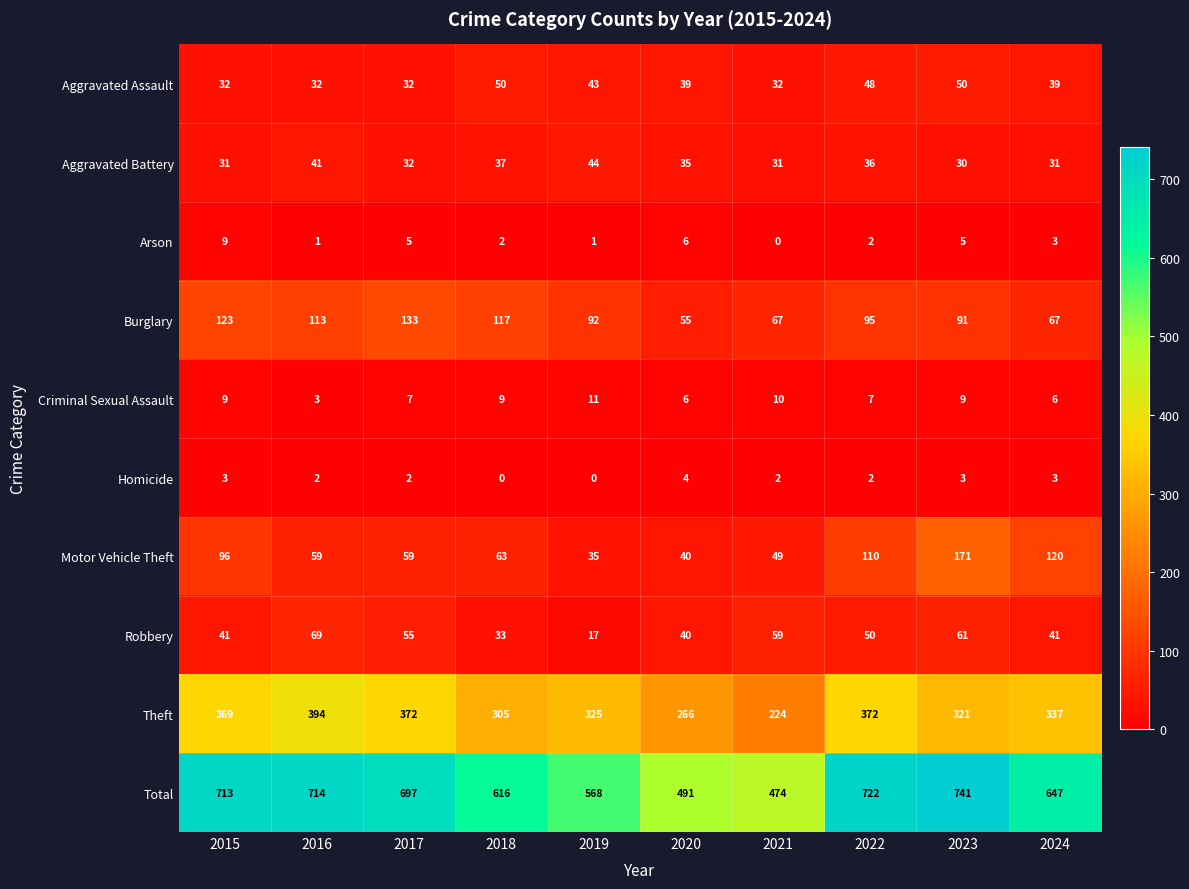

The Theft series shows 325 at 2019. True or false?

True